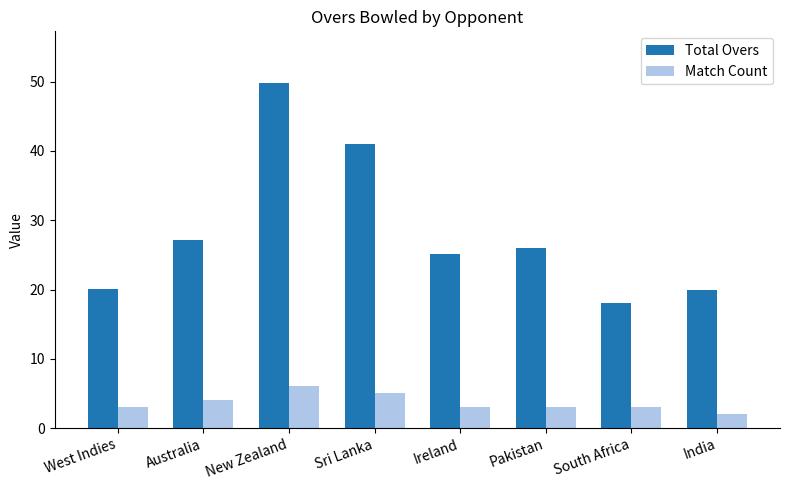

Which series changed the most between New Zealand and India?

Total Overs